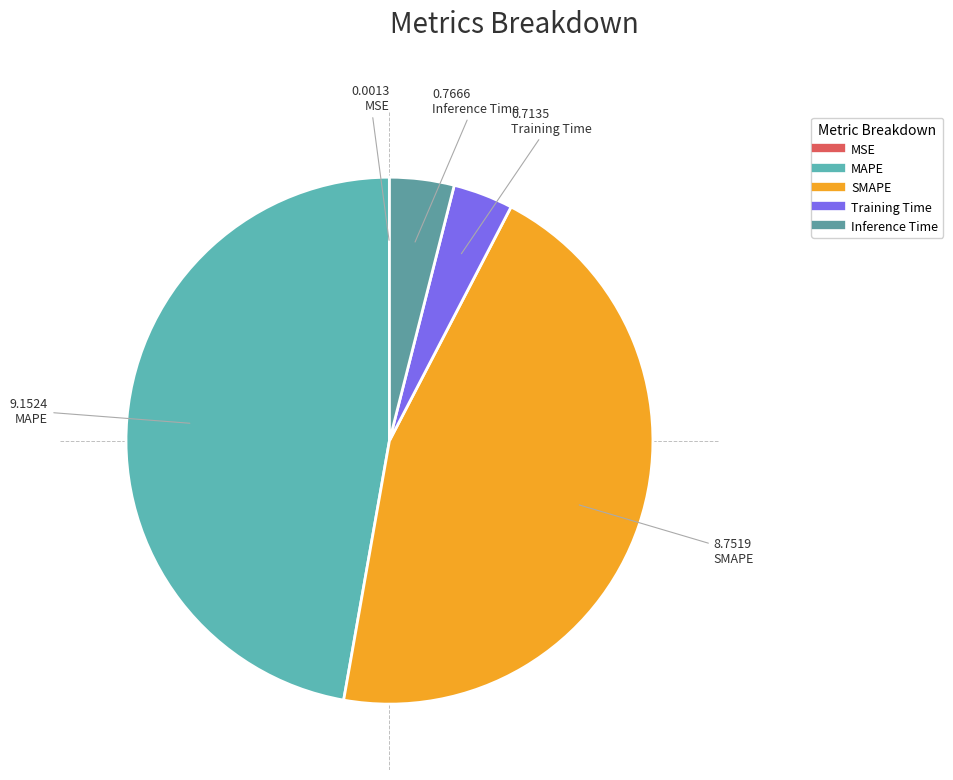

What percentage is the MAPE slice, to the nearest percent?

47%